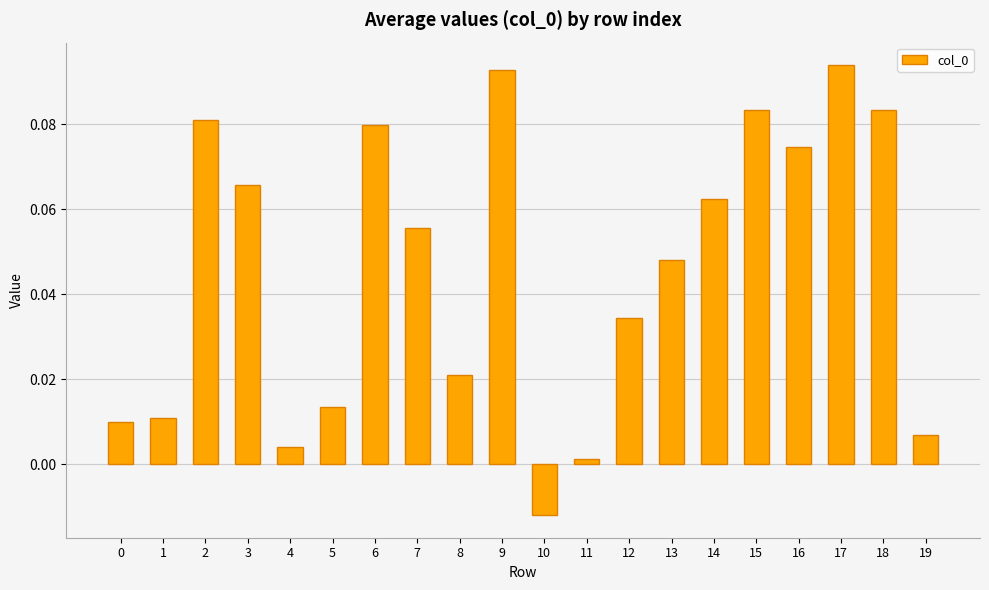

True or false: the data shows 0.2 at 9.

False